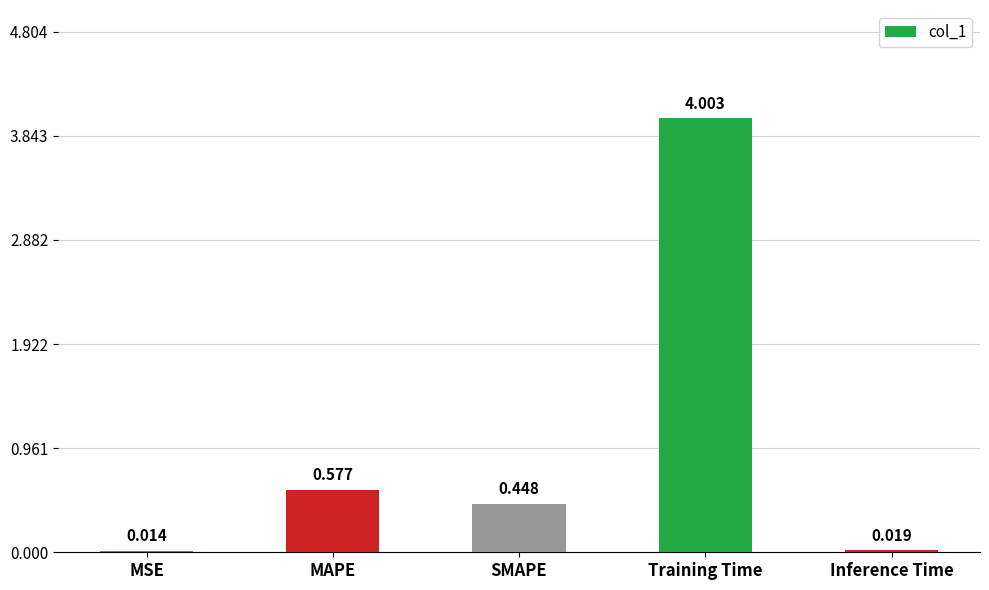

Count the number of data series in this chart.

1